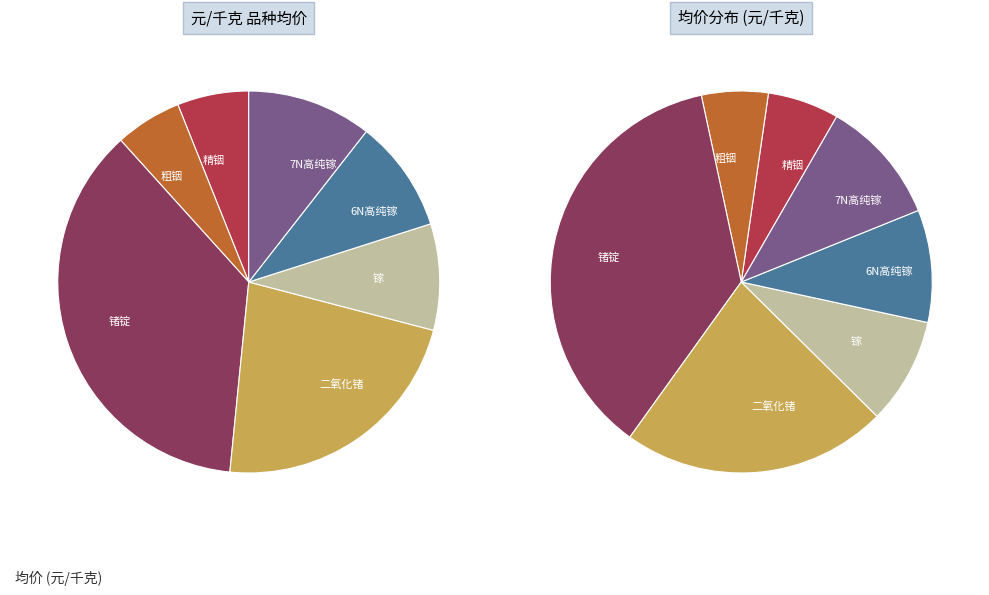

How many segments does this pie chart have?

7